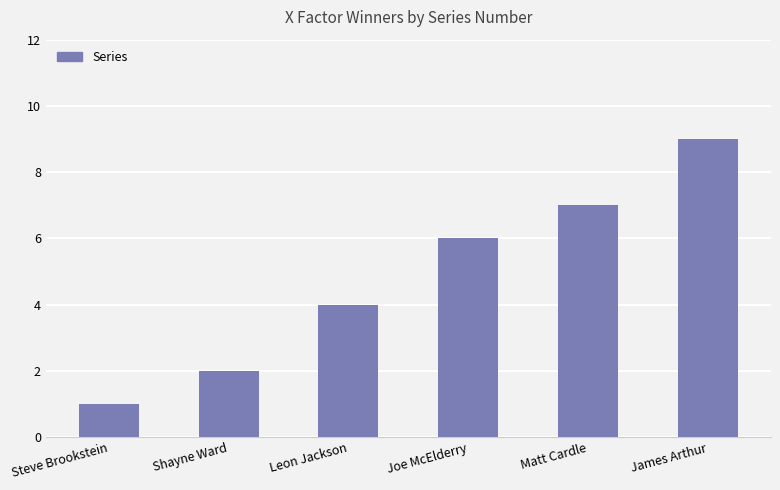

List the labels in order of value, largest first.

James Arthur, Matt Cardle, Joe McElderry, Leon Jackson, Shayne Ward, Steve Brookstein